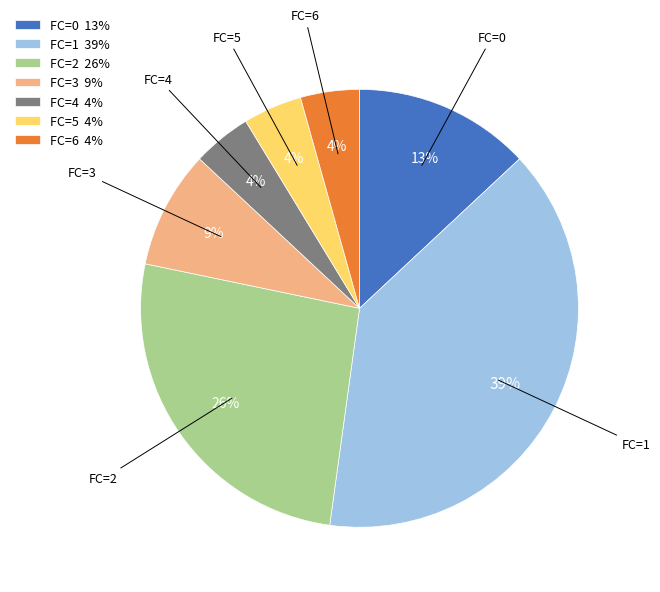

Between FC=1 39% and FC=4 4%, which is larger?

FC=1 39%